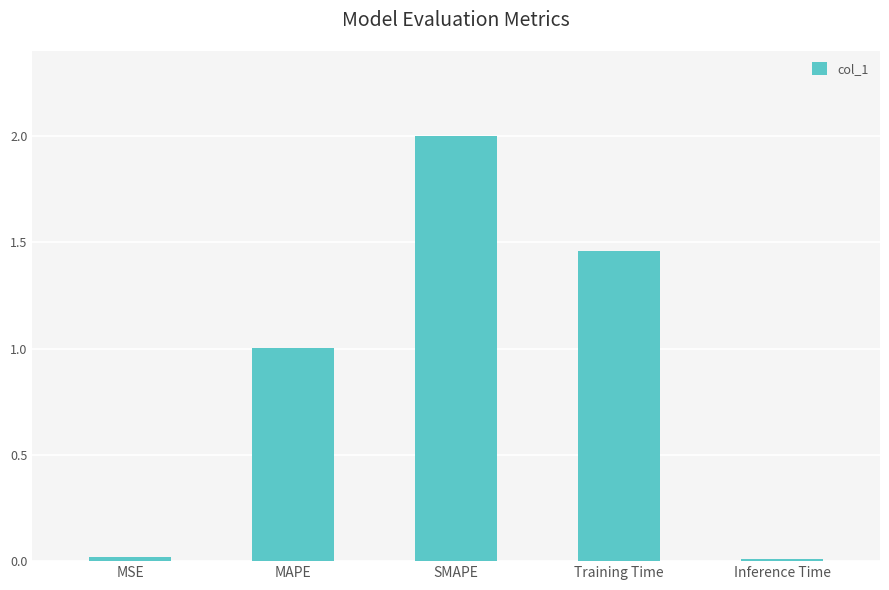

What is the sum of the values at SMAPE and MSE?

2.0